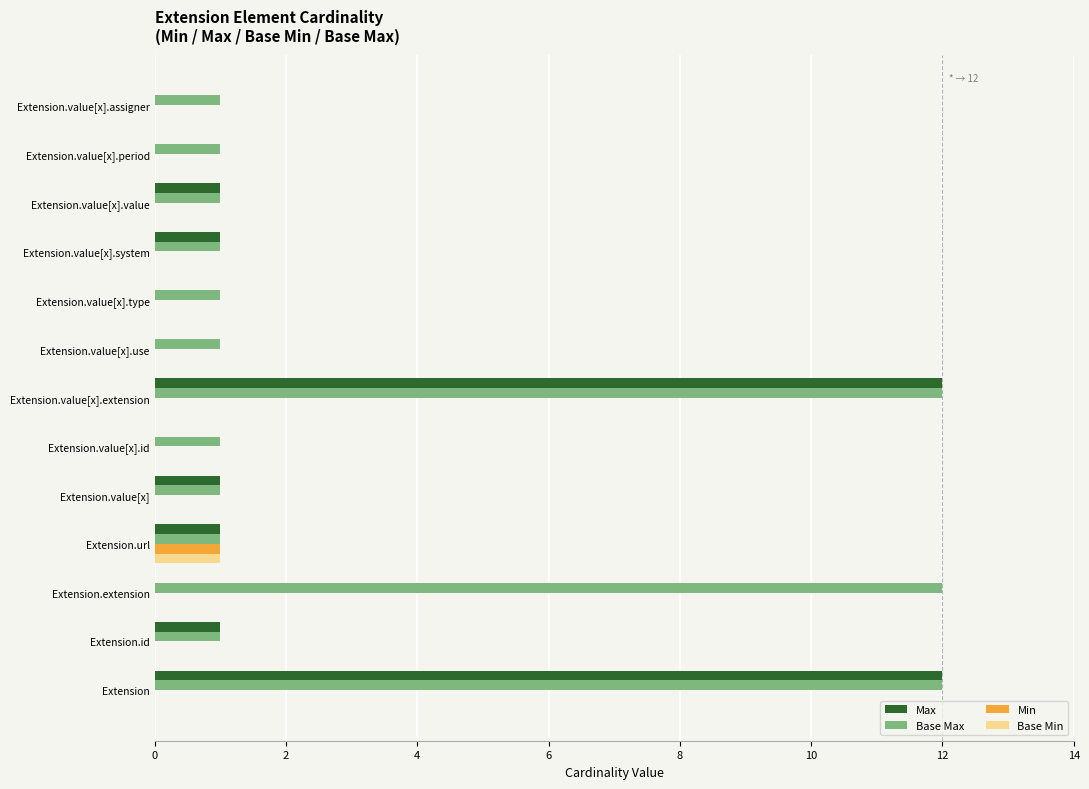

Is it true that Max equals 8 at Extension.extension?

False